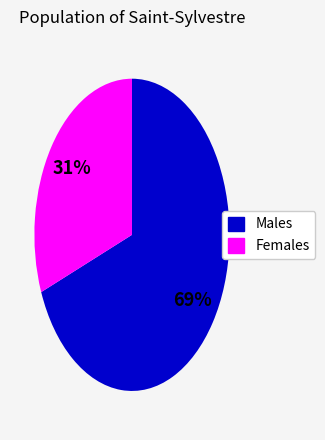

How many segments does this pie chart have?

2